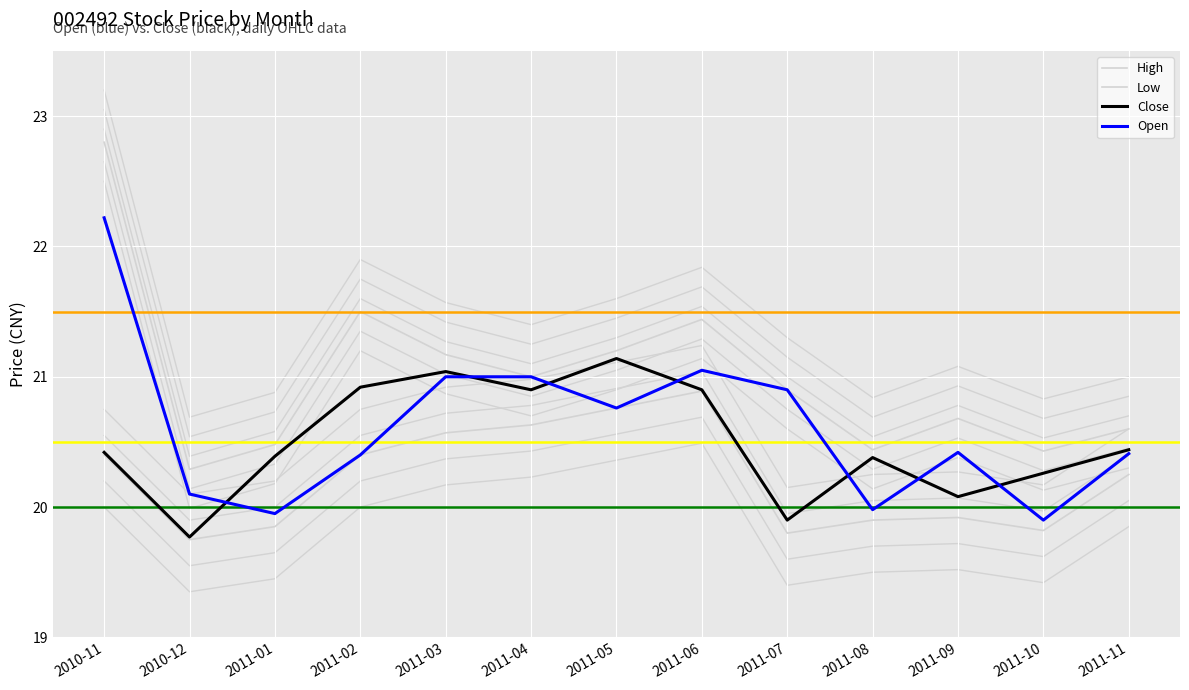

True or false: Open and Close cross at least once.

True